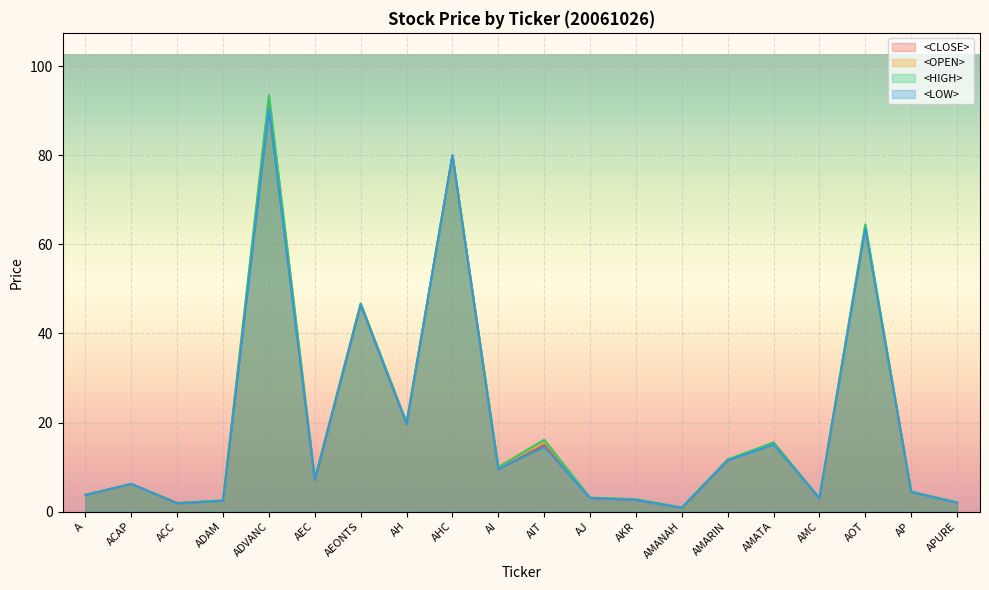

At which category is the sum across all series the highest?

ADVANC